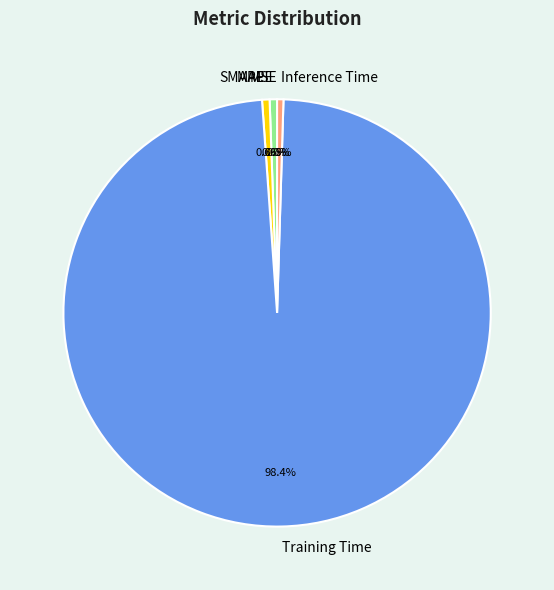

Which category accounts for the majority?

Training Time